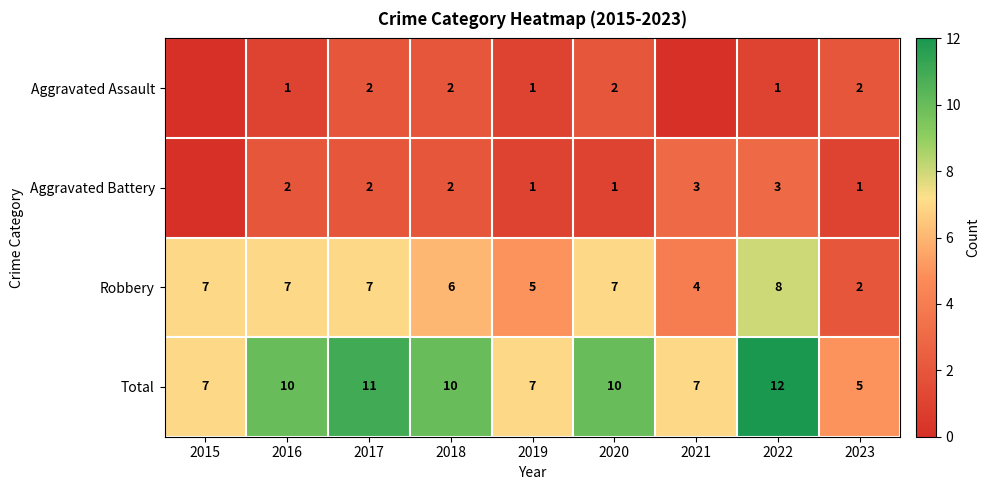

True or false: Aggravated Battery has a value of 2 at 2017.

True